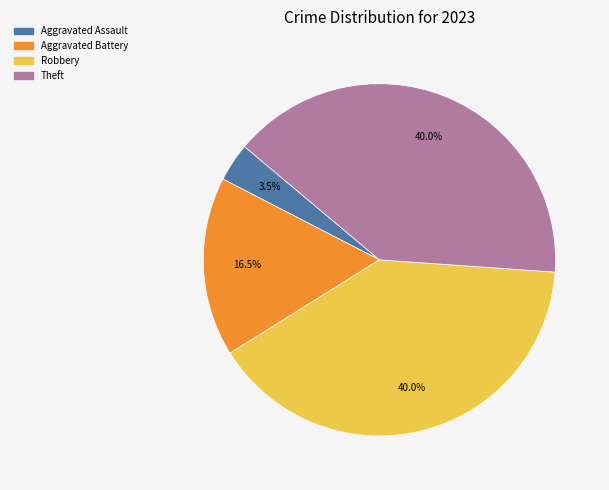

Does any single category account for the majority?

No